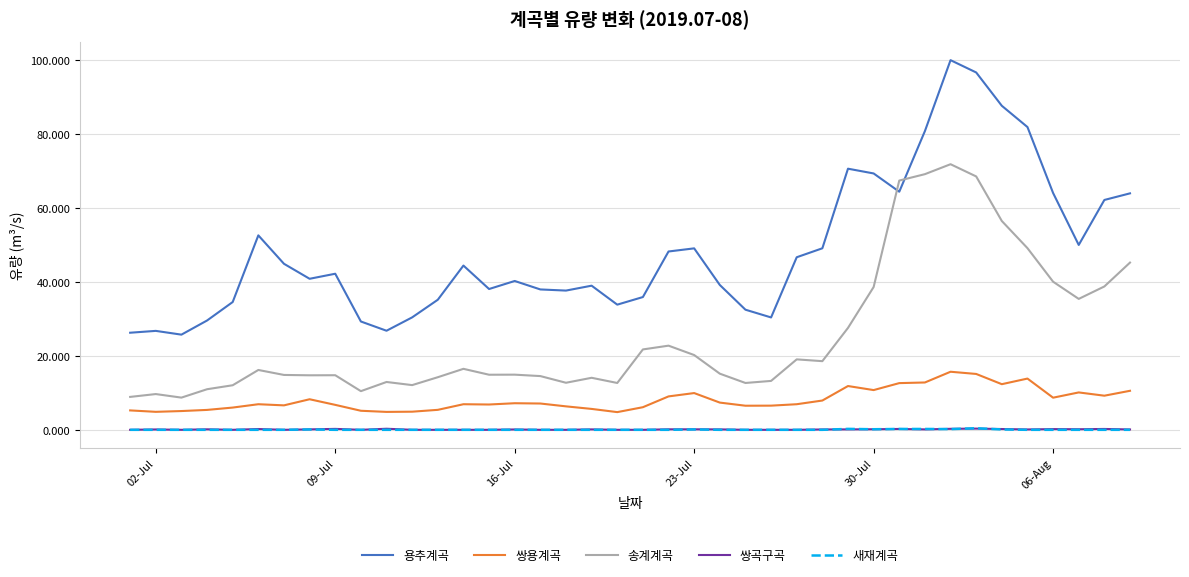

True or false: 송계계곡 and 쌍곡구곡 intersect in this chart.

False